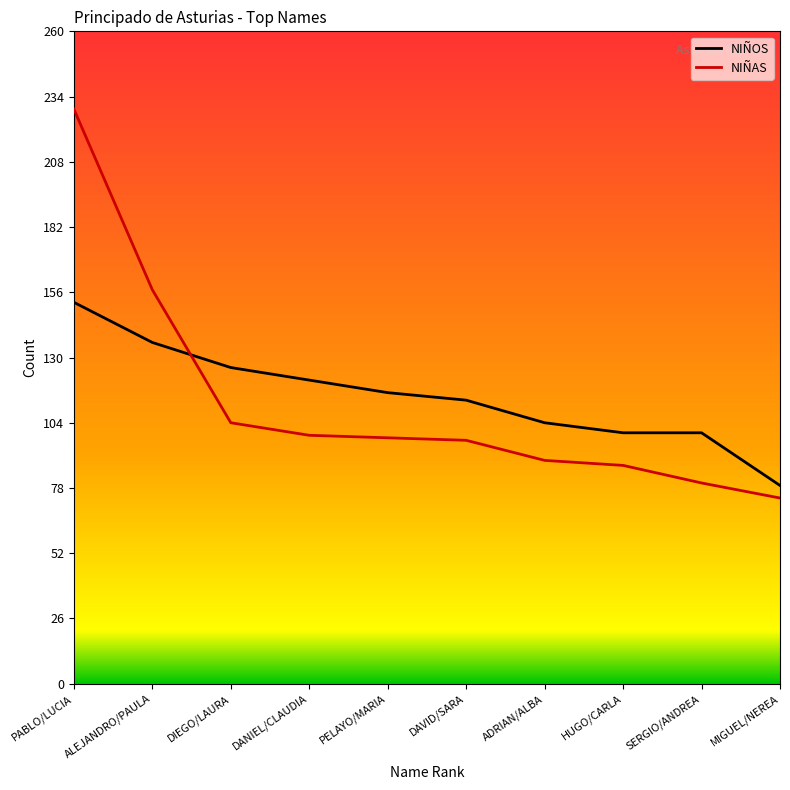

Read the NIÑAS value at HUGO/CARLA.

87